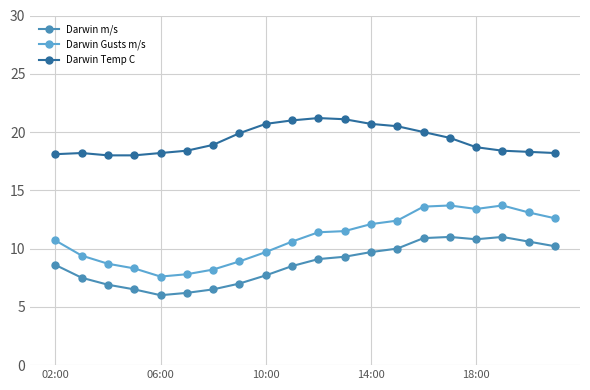

Rank the series by their average value, from lowest to highest.

Darwin m/s, Darwin Gusts m/s, Darwin Temp C